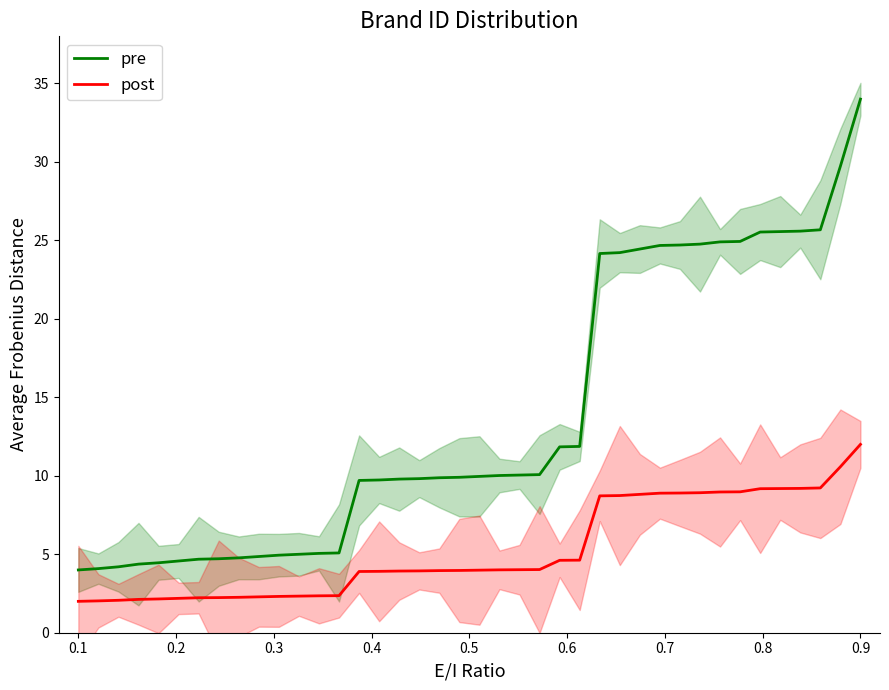

True or false: post and pre intersect in this chart.

False